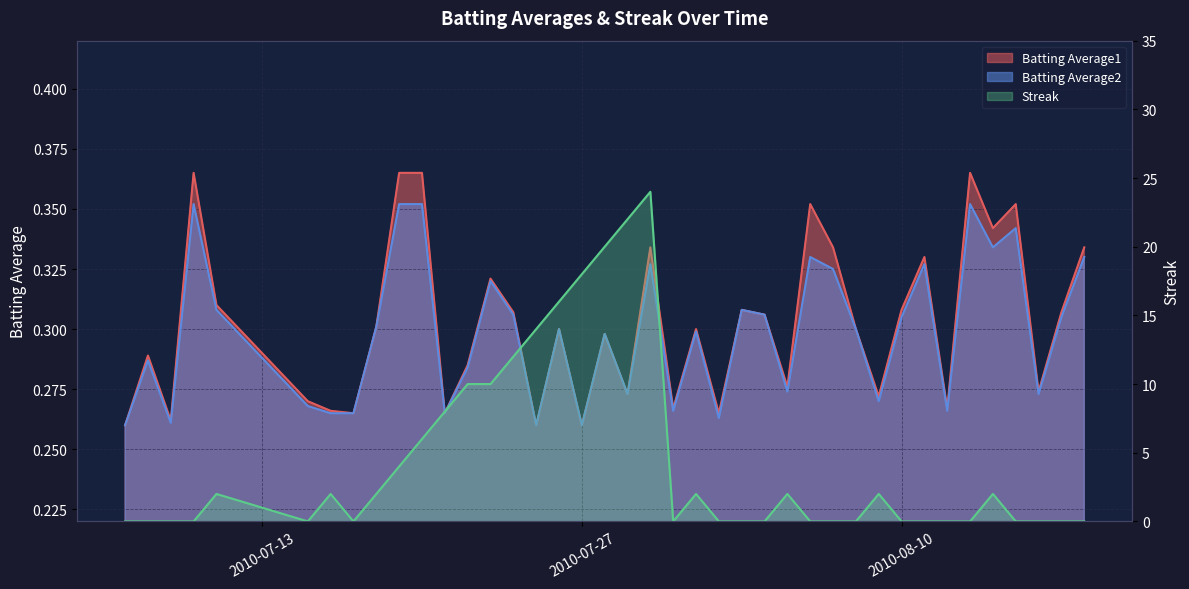

How many times do Streak and Batting Average1 cross each other?

14